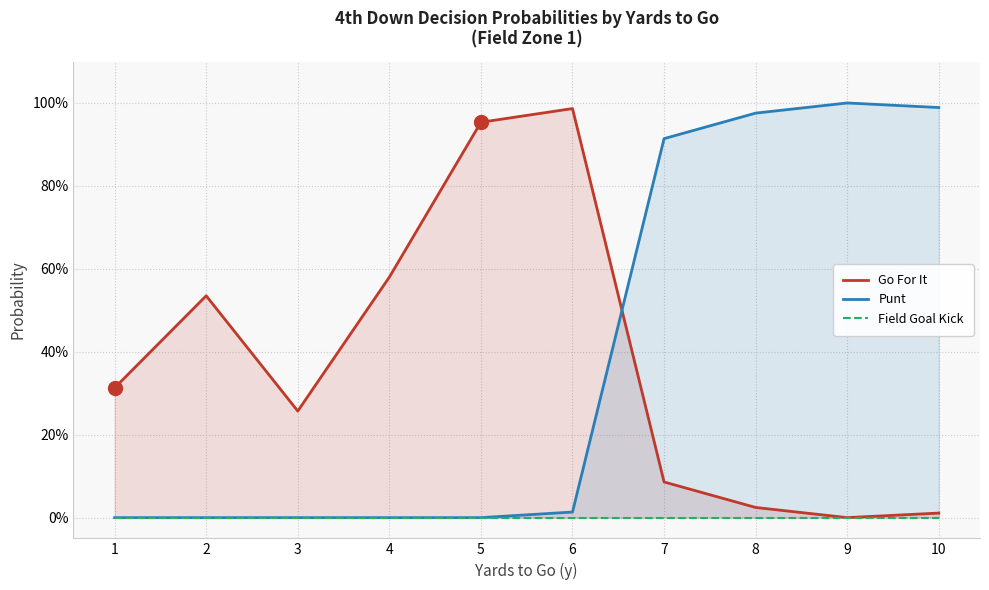

True or false: Go For It has more than 2 interior local peaks.

False